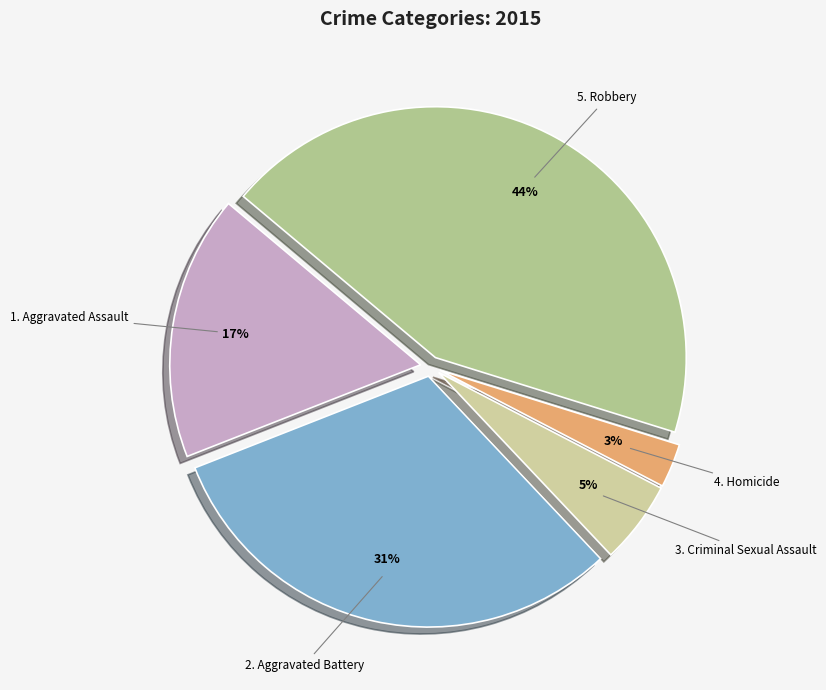

How many slices are in this pie chart?

5